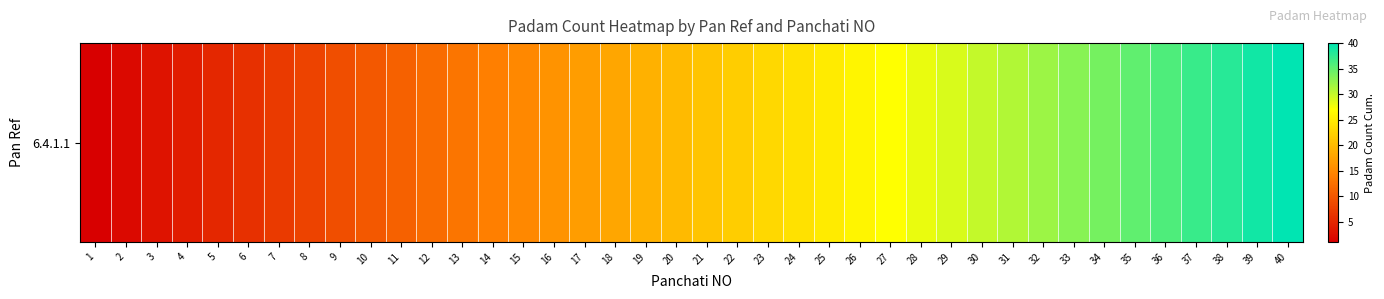

What is the minimum value shown in the chart?

1